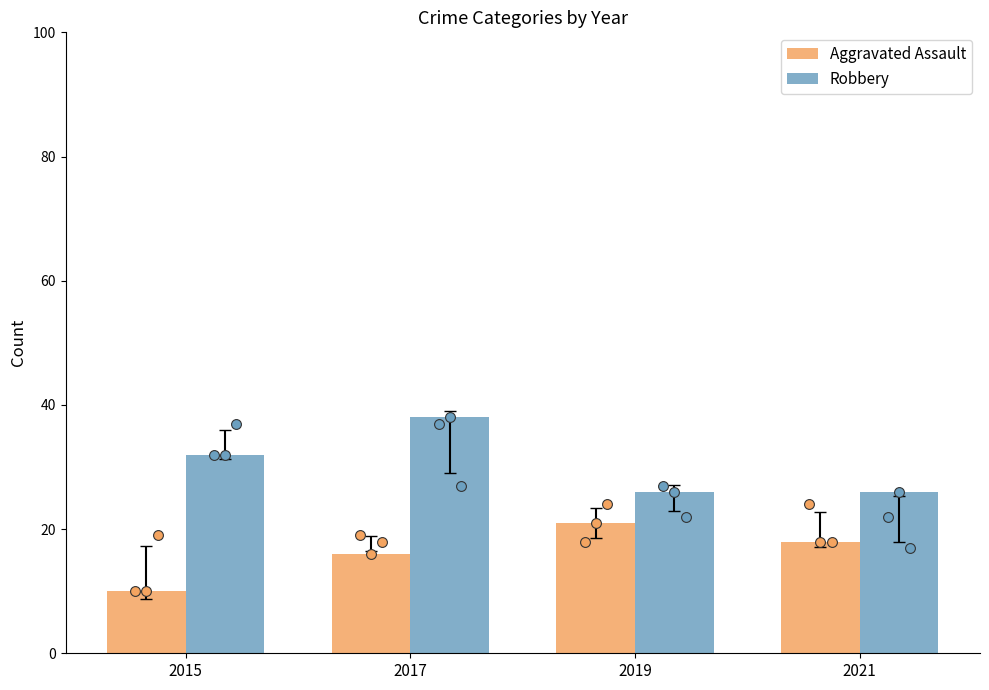

Is the value of Robbery at 2017 greater than the value of Aggravated Assault at 2021?

Yes